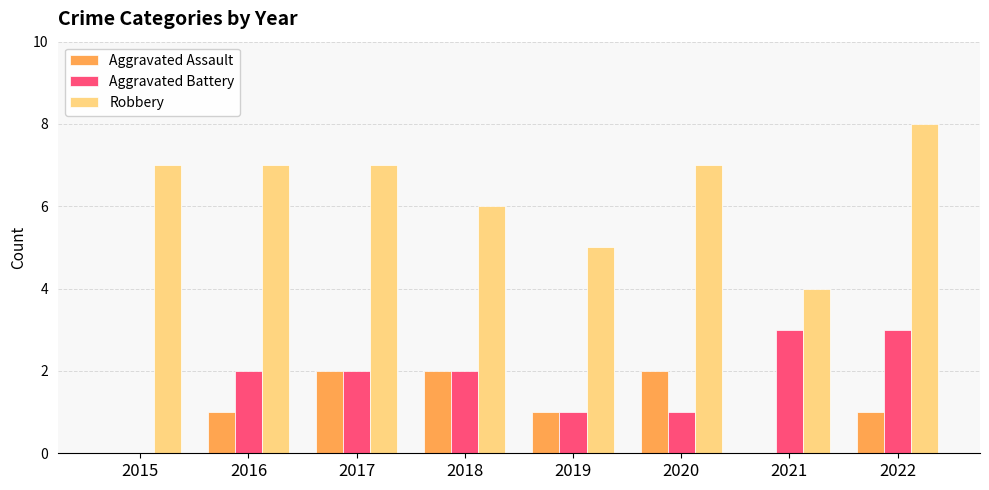

What is the approximate value of Robbery at 2020?

7